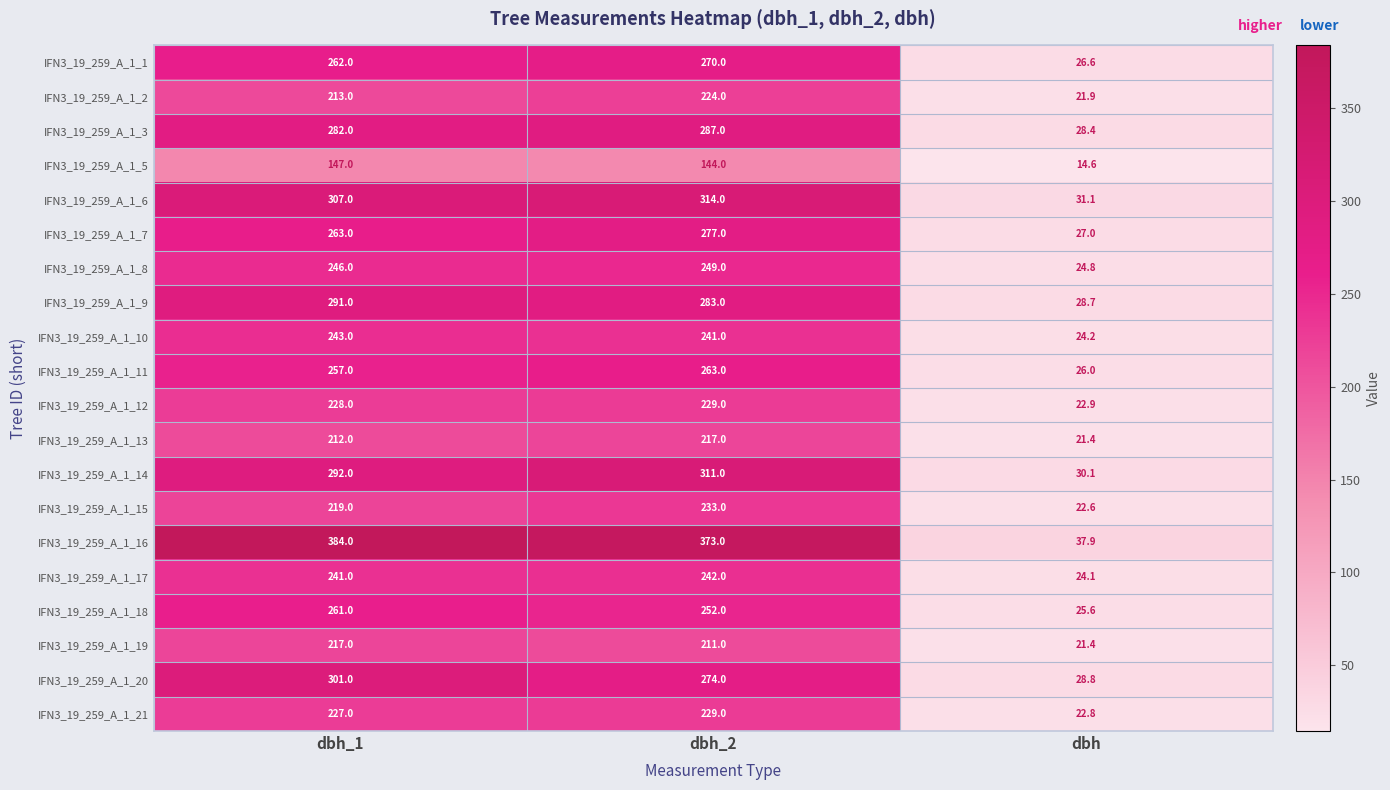

Where is IFN3_19_259_A_1_11 nearest to the value 144?

dbh_1